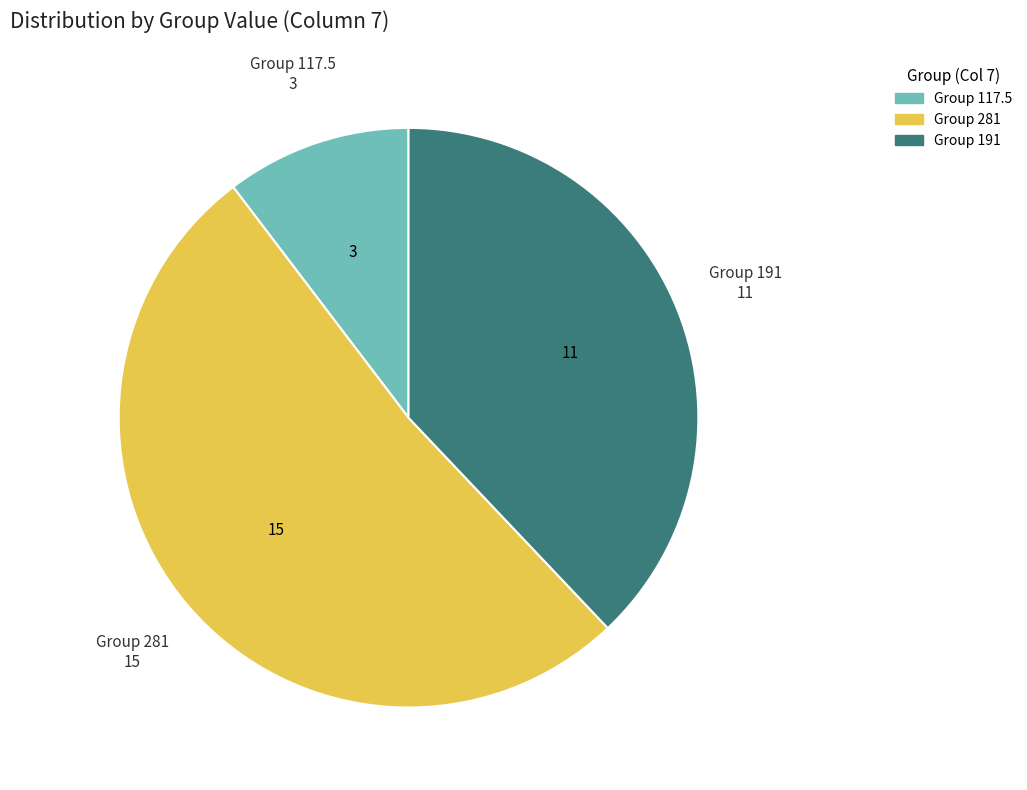

What is the largest slice in the pie chart?

Group 281